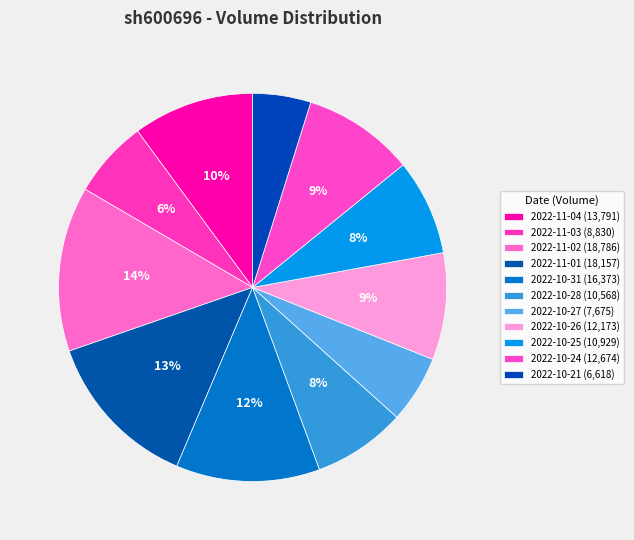

Count the number of slices in the pie.

11